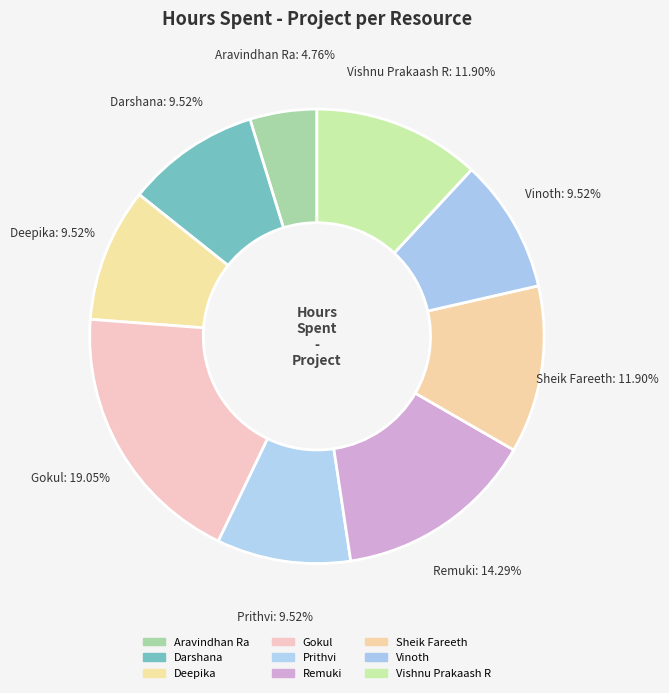

Which category has the smallest portion of the pie?

Aravindhan Ra